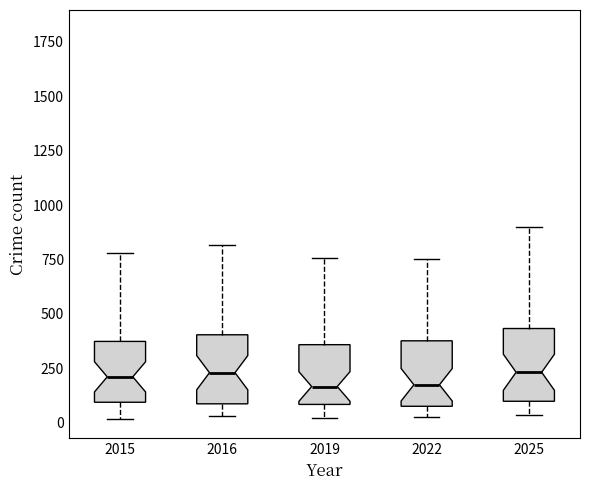

Where does the median line of the box at x = 2019 sit on the y-axis? The values are not printed on the chart, so give them approximately, as read against the axis.

150